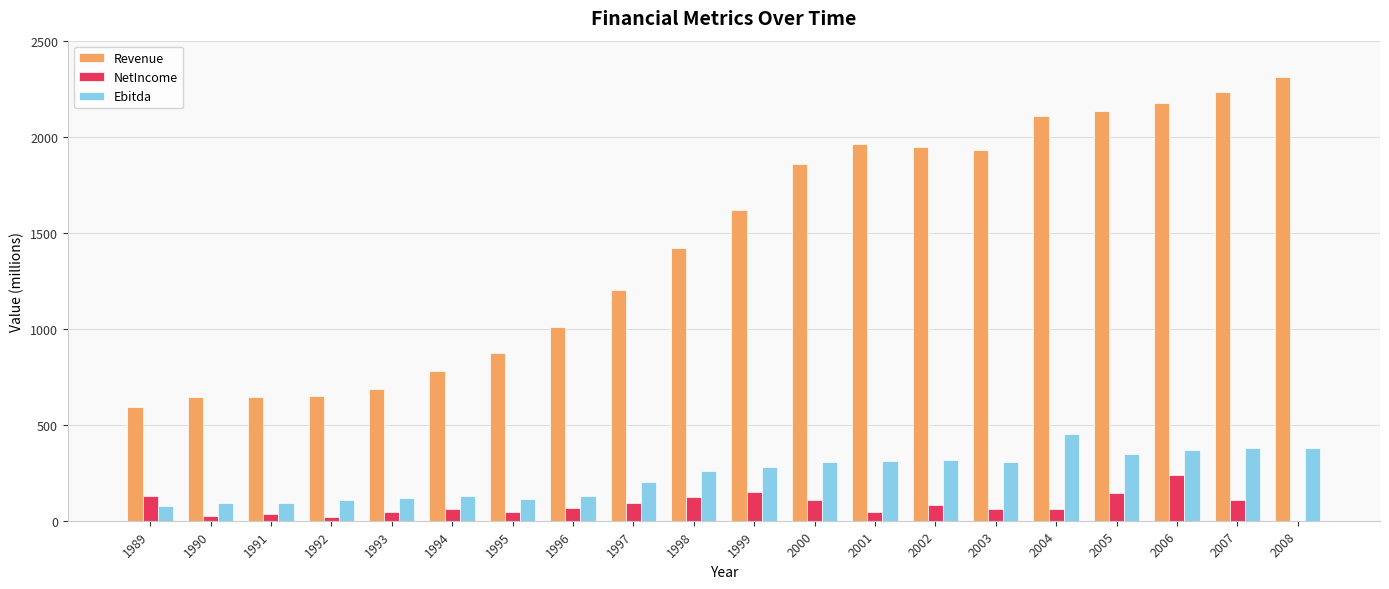

What are all the series names shown in the legend?

Revenue, NetIncome, Ebitda